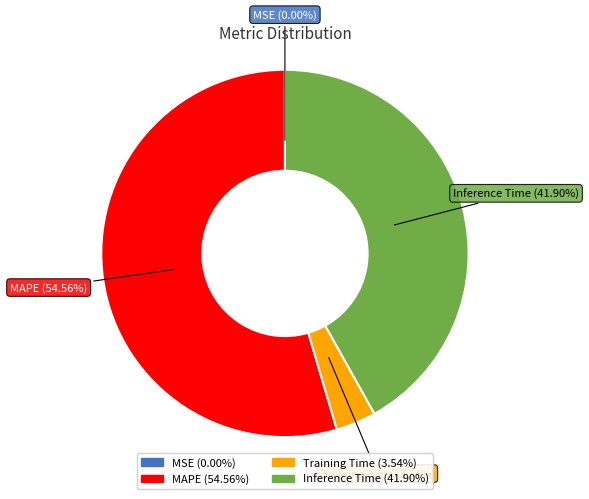

What is the largest slice in the pie chart?

MAPE